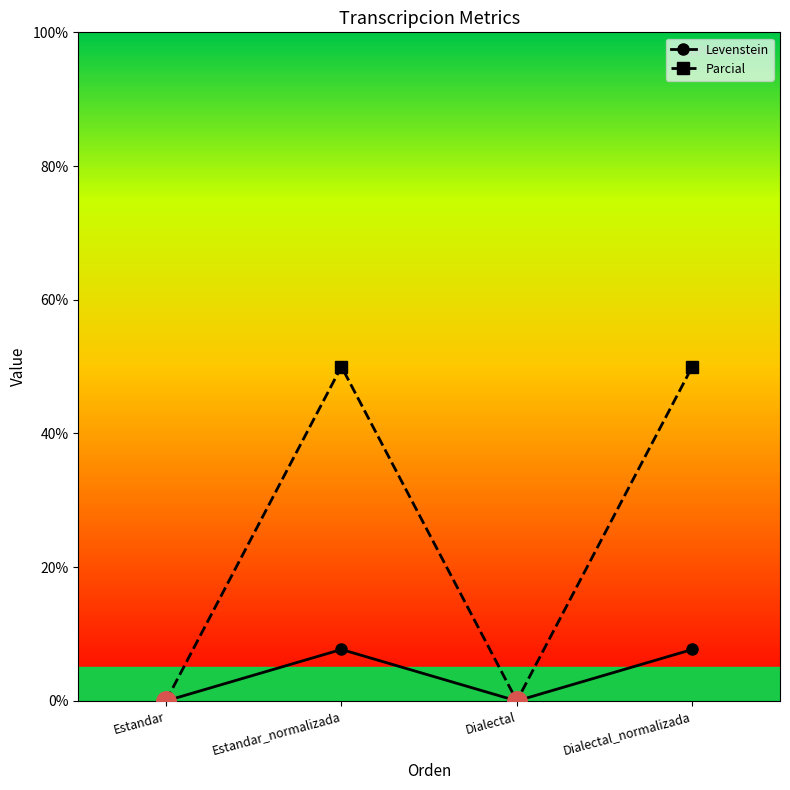

Which series has the widest spread of values?

Parcial